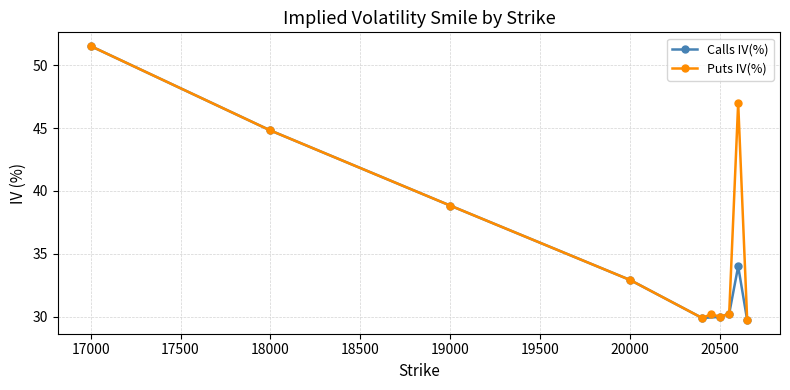

Reading right to left, extract all data points from this chart.

20650=29.7	20600=47.0	20550=30.2	20500=30.0	20450=30.2	20400=29.9	20000=32.9	19000=38.8	18000=44.8	17000=51.5	20650=29.7	20600=34.0	20550=30.2	20500=30.0	20400=29.9	20000=32.9	19000=38.8	18000=44.8	17000=51.5